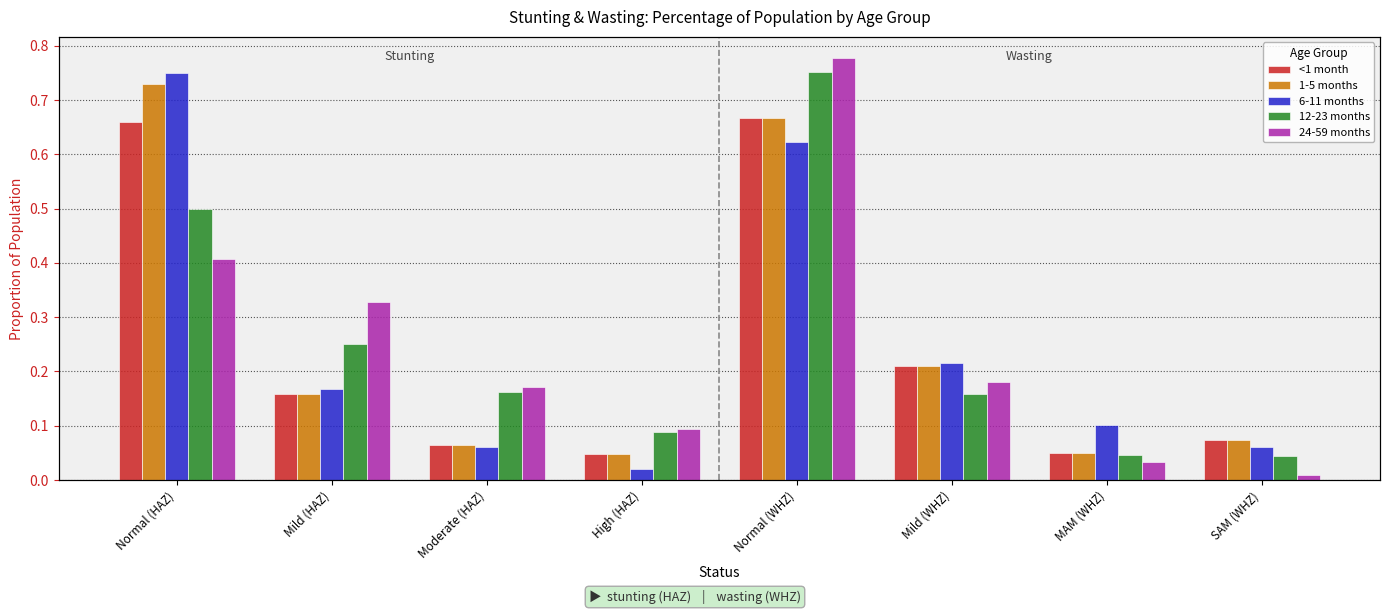

What is the maximum value shown in the chart?

0.8